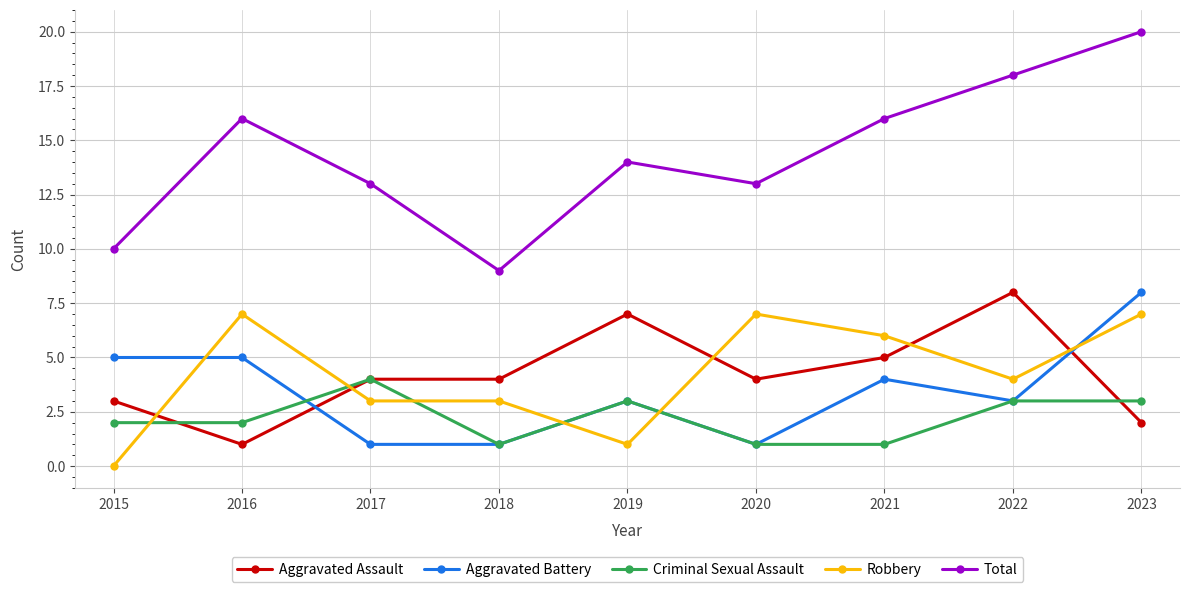

Which series has the largest range (max minus min)?

Total